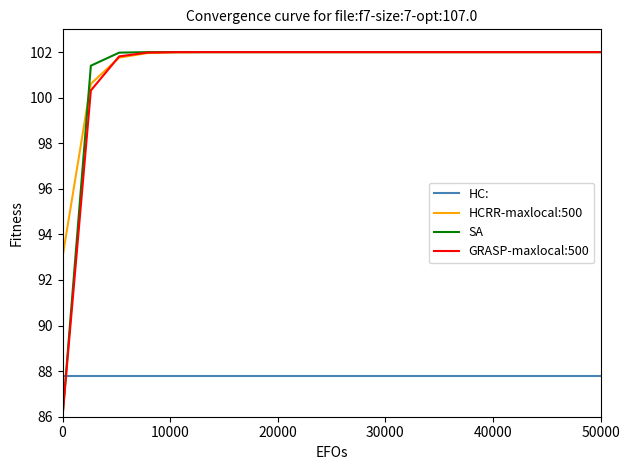

True or false: HC: and HCRR-maxlocal:500 intersect in this chart.

False